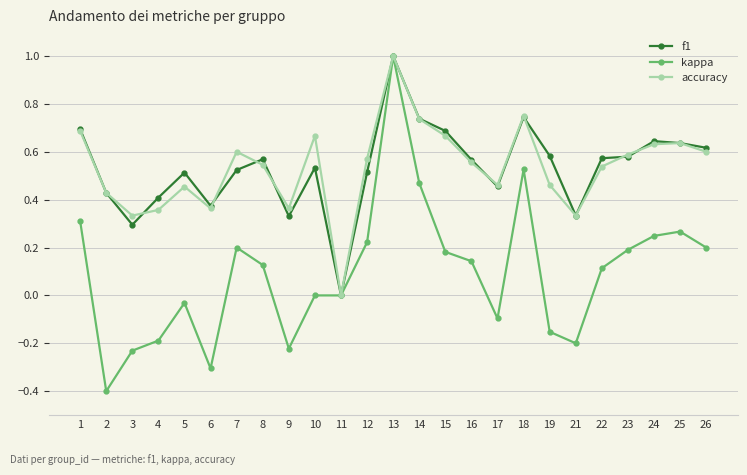

Is the value of f1 at 22 greater than the value of accuracy at 5?

Yes